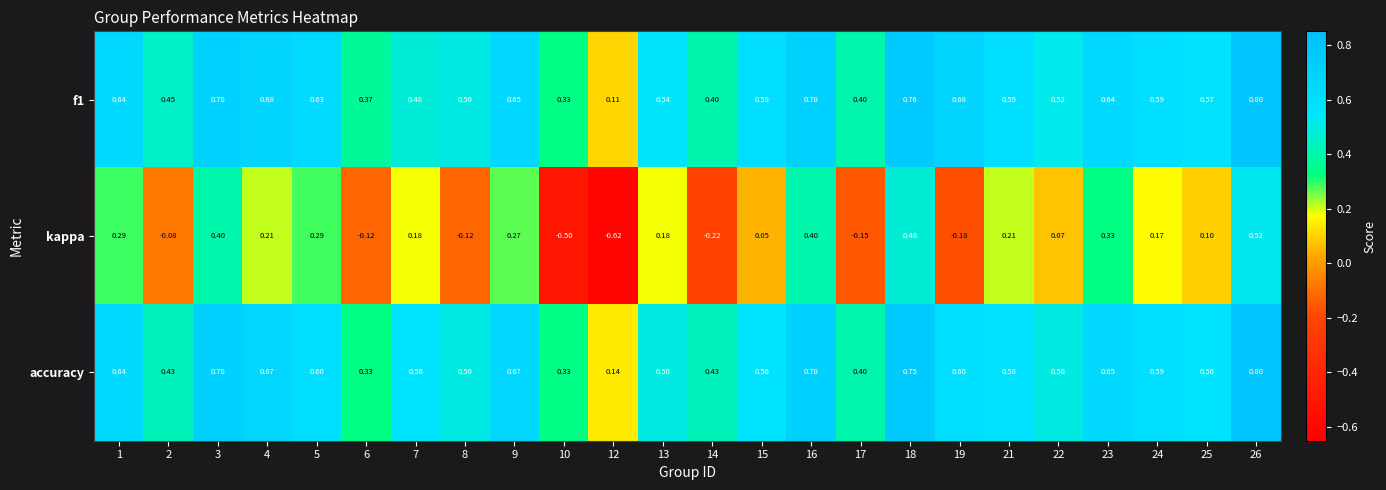

Rank the series at 21 from lowest to highest value.

kappa, accuracy, f1